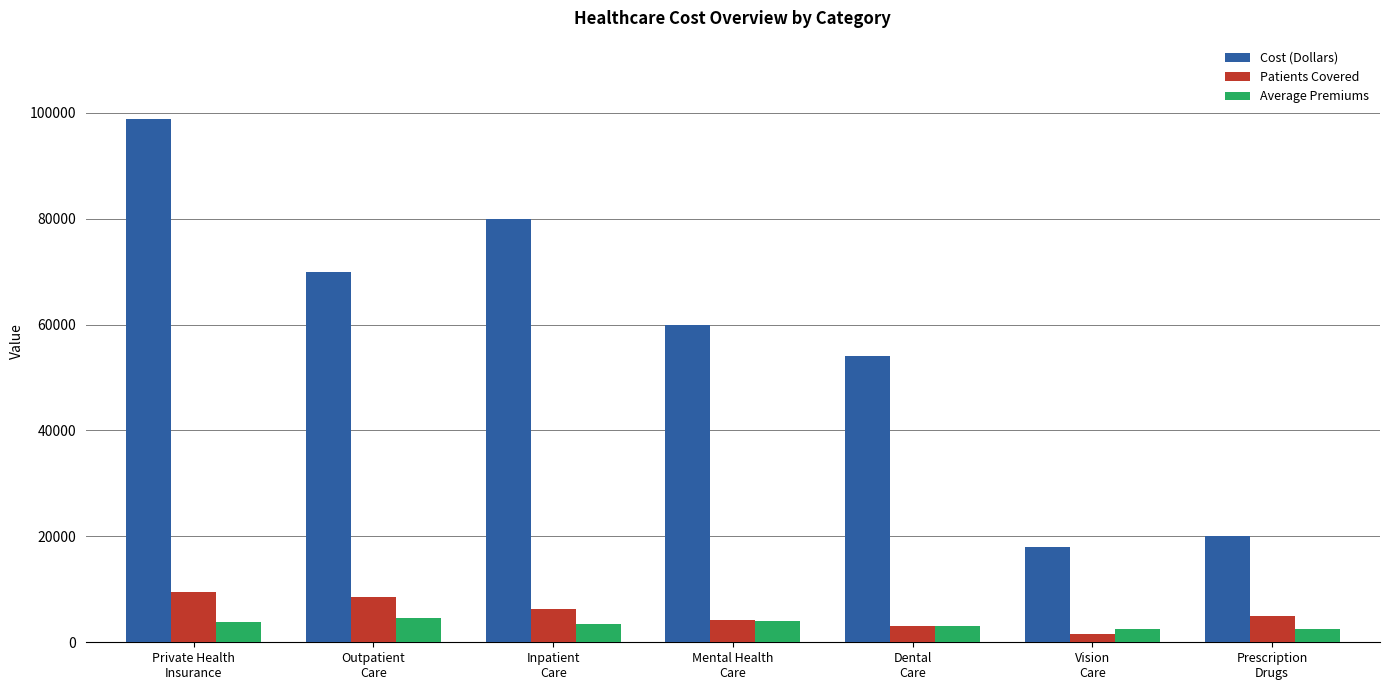

List the series in order of their peak value, lowest first.

Average Premiums, Patients Covered, Cost (Dollars)